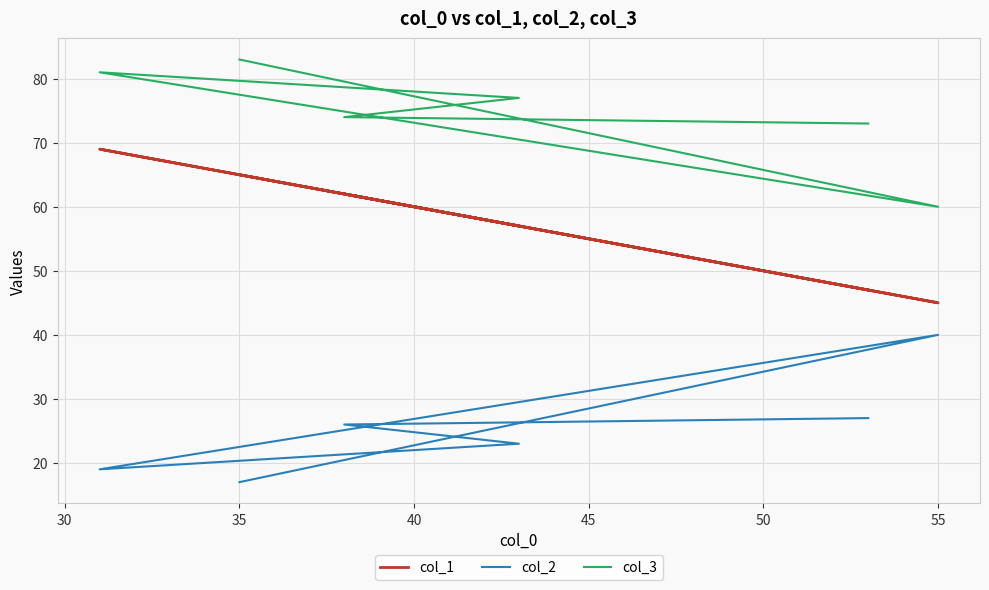

Rank the series by their average value, from highest to lowest.

col_3, col_1, col_2